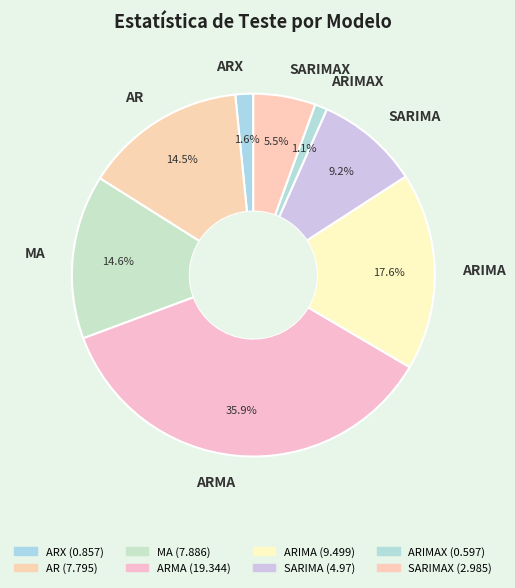

To the nearest percent, what is the difference between the ARMA and SARIMAX slice percentages?

30%